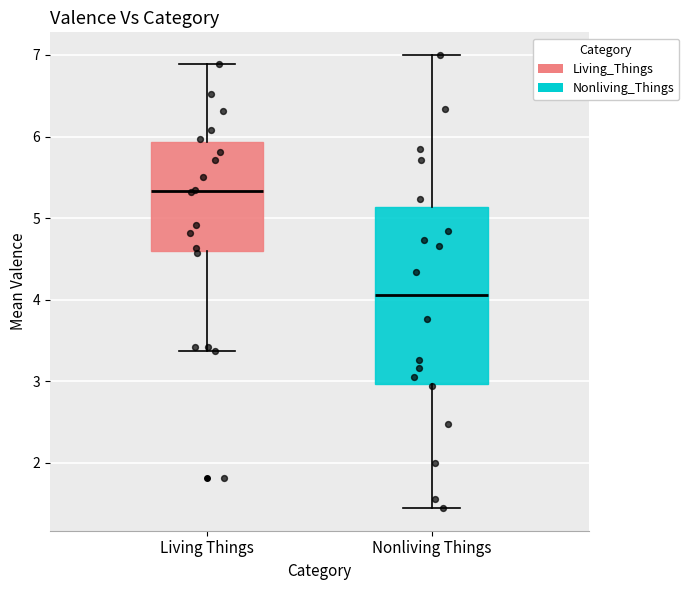

Which box has the lowest median line?

Nonliving Things